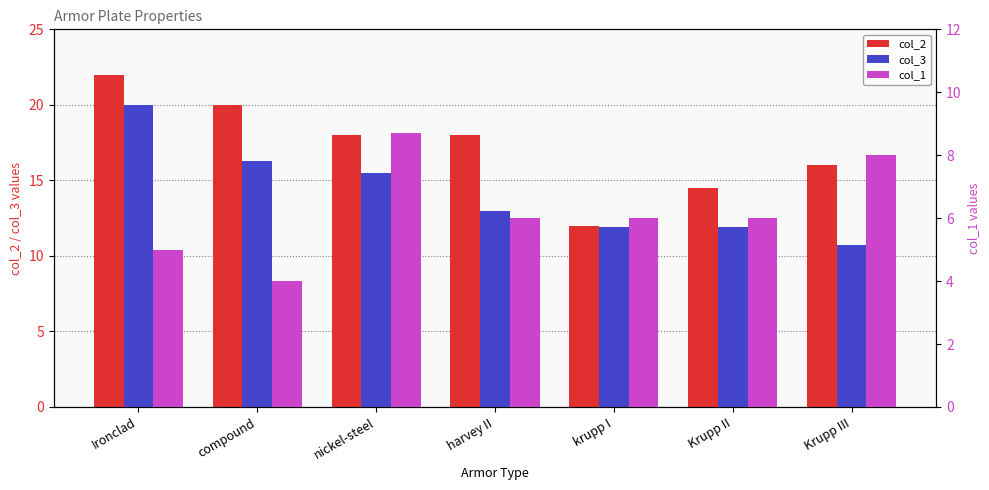

Is the value of col_1 at krupp I greater than the value of col_3 at harvey II?

No